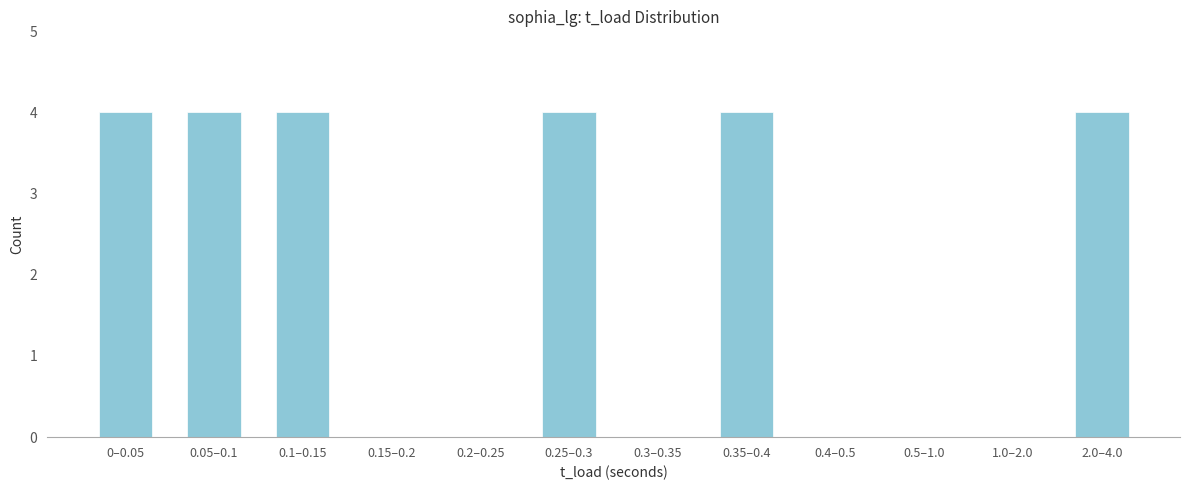

Reading left to right, extract all data points from this chart.

0–0.05=4	0.05–0.1=4	0.1–0.15=4	0.15–0.2=0	0.2–0.25=0	0.25–0.3=4	0.3–0.35=0	0.35–0.4=4	0.4–0.5=0	0.5–1.0=0	1.0–2.0=0	2.0–4.0=4